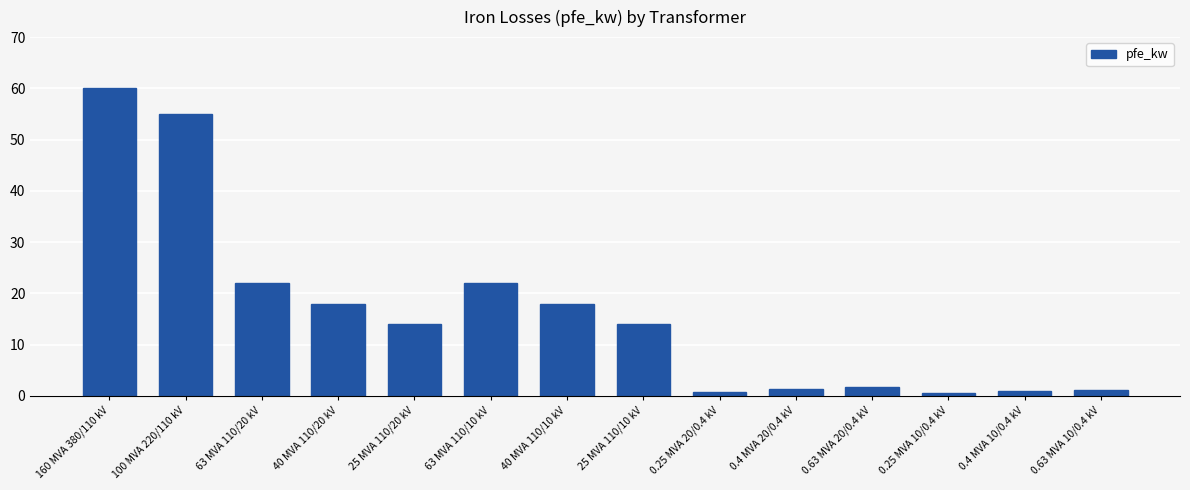

How many bars are there in total?

14